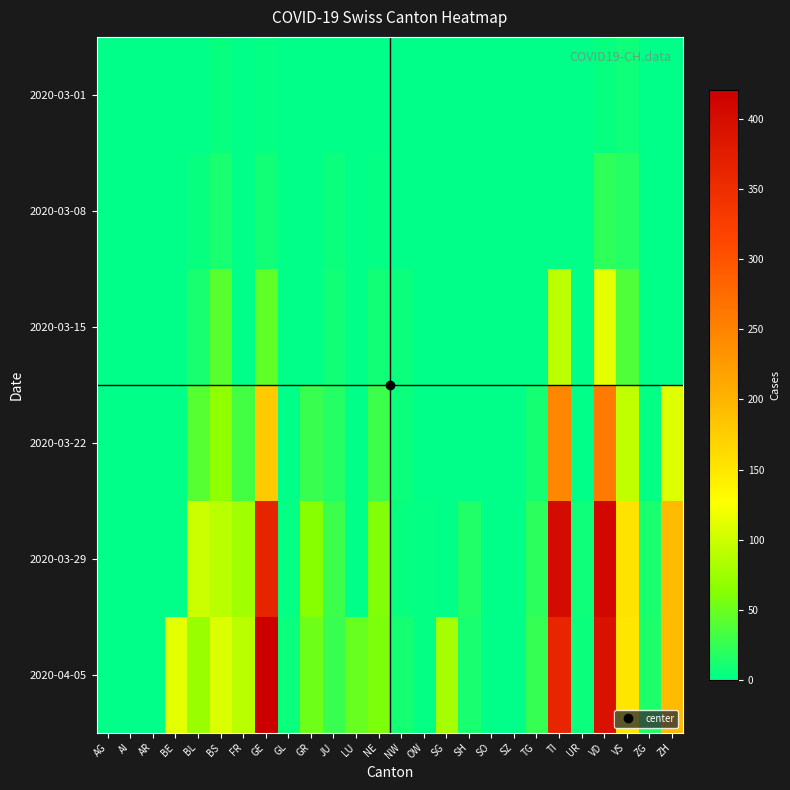

List the series in order of their peak value, lowest first.

2020-03-01, 2020-03-08, 2020-03-15, 2020-03-22, 2020-03-29, 2020-04-05